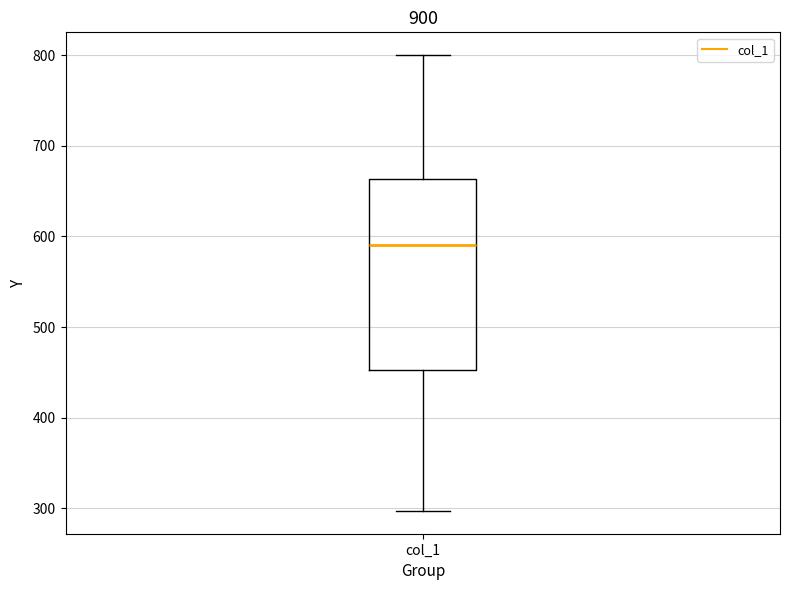

Read this box plot against the y-axis: the position of the median line, the range covered by the box, and the ends of both whiskers. The values are not printed on the chart, so give them approximately, as read against the axis.

median 590, box 450 to 660, whiskers 300 to 800